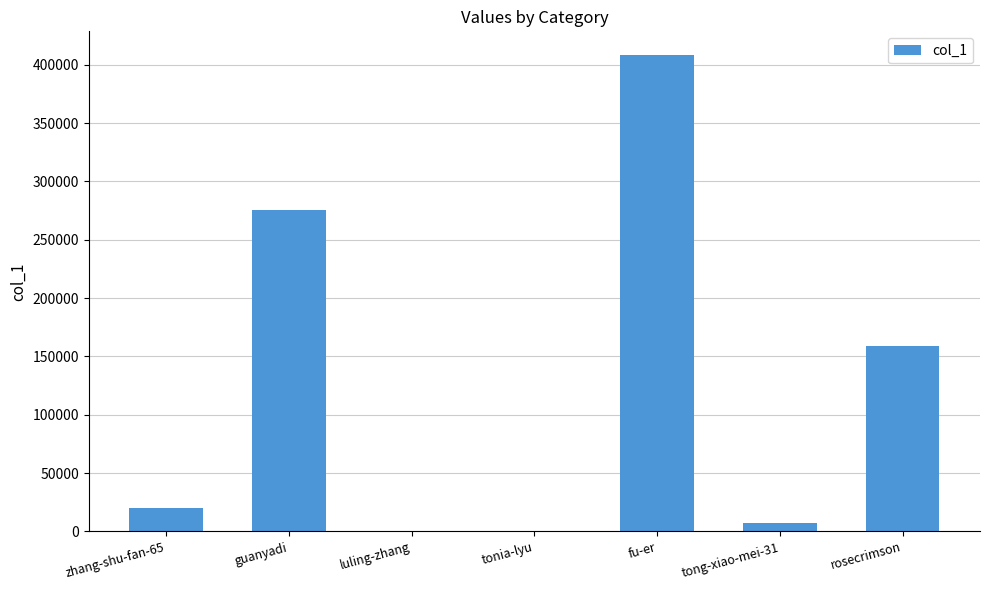

Are the bars grouped side by side (vs. stacked)?

No